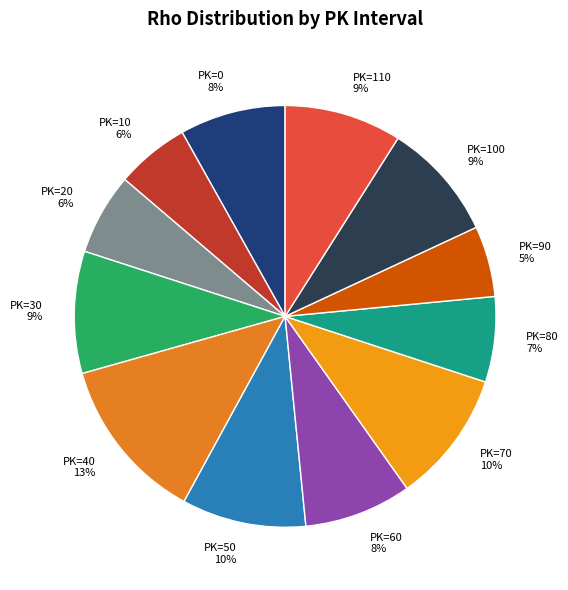

Is there a majority slice in this chart?

No